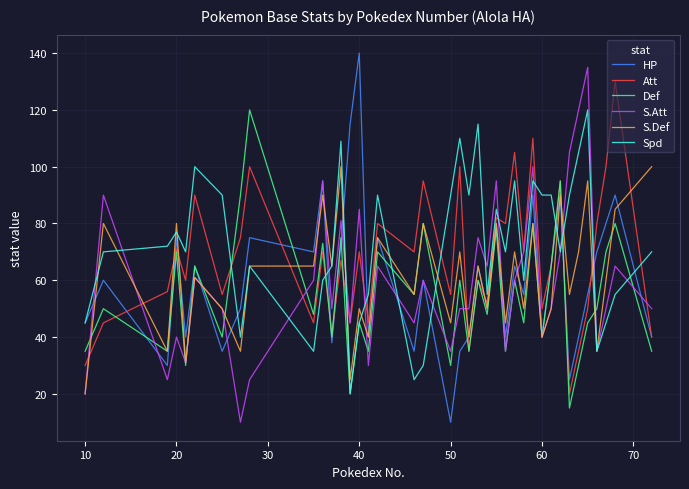

Which series has the widest spread of values?

HP